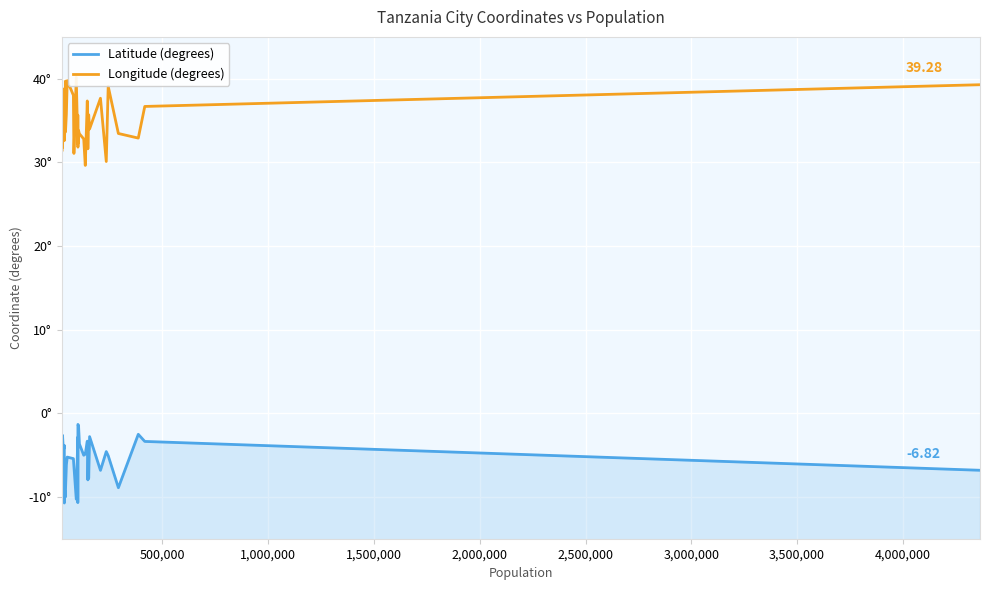

Does the chart display data point markers on the line(s)?

No